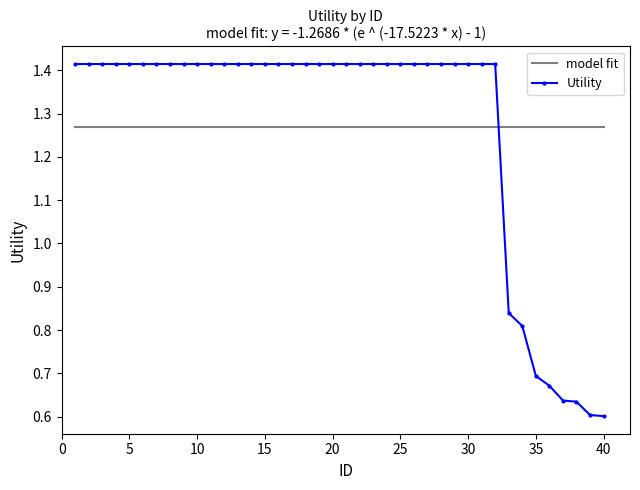

True or false: the data shows 1.4 at 1.

True